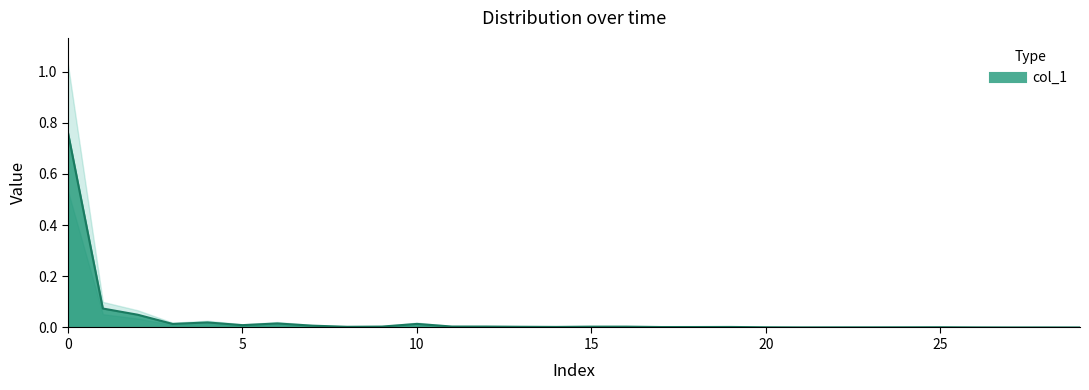

What is the value of the 2nd point from the left?

0.1